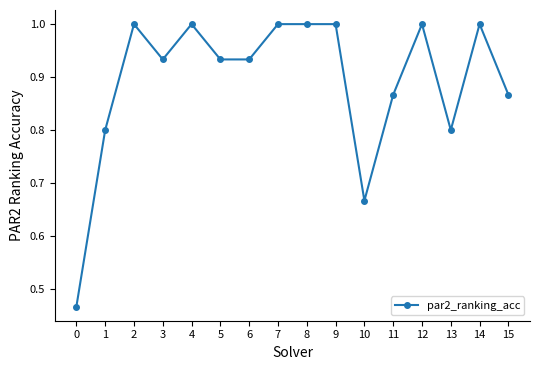

What is the value of the 15th point from the left?

1.0